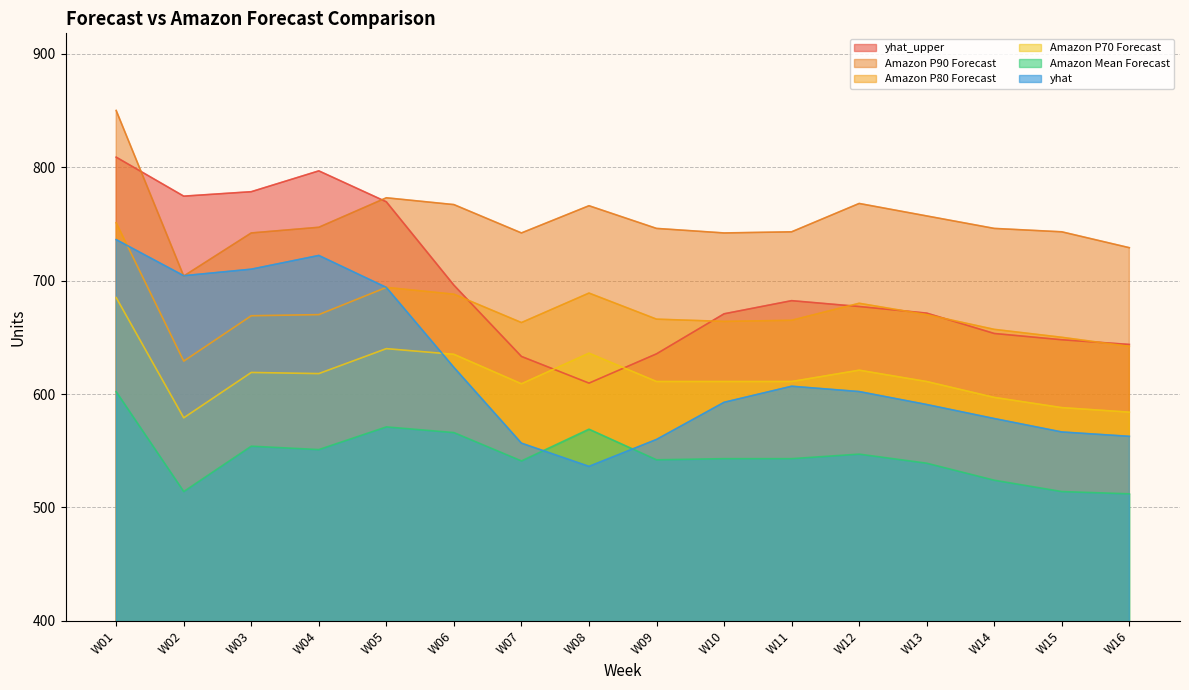

Where is Amazon P90 Forecast nearest to the value 777?

W05